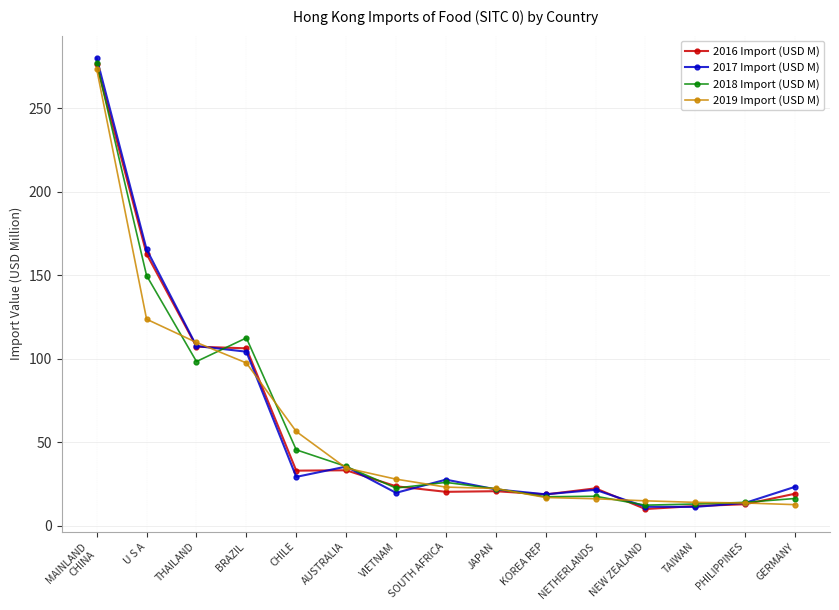

What is the difference between the maximum and minimum values in the 2019 Import (USD M) series?

260.5